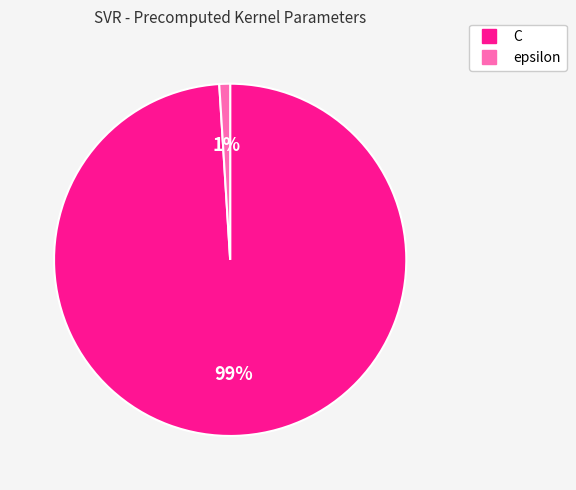

How many slices are in this pie chart?

2